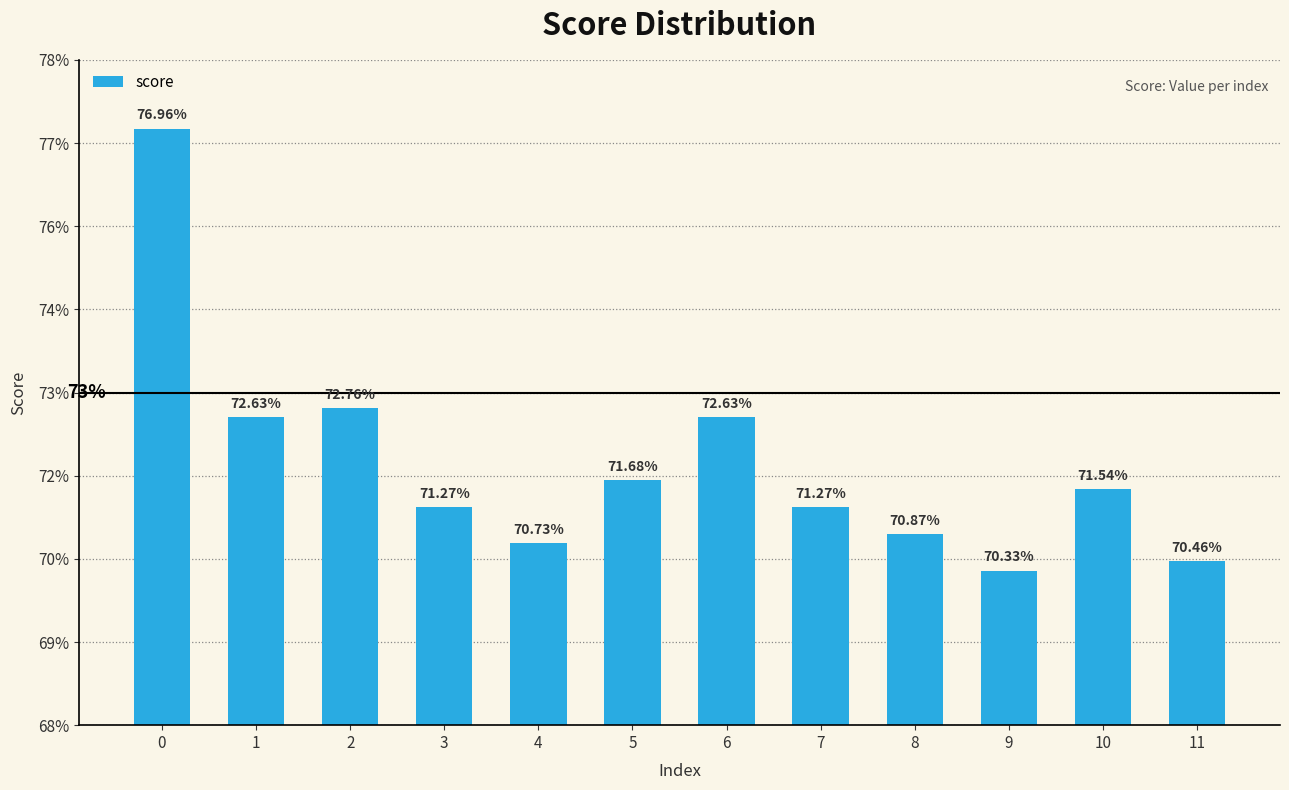

List the labels in order of value, largest first.

0, 2, 1, 6, 5, 10, 3, 7, 8, 4, 11, 9